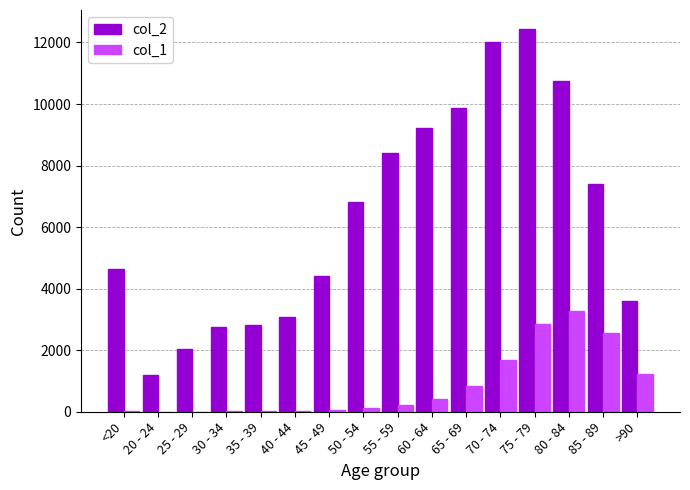

Which series changed the most between 60 - 64 and 75 - 79?

col_2